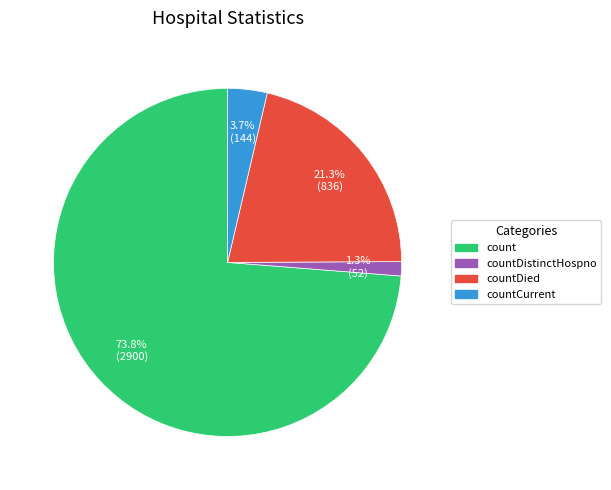

Does any single category account for the majority?

Yes